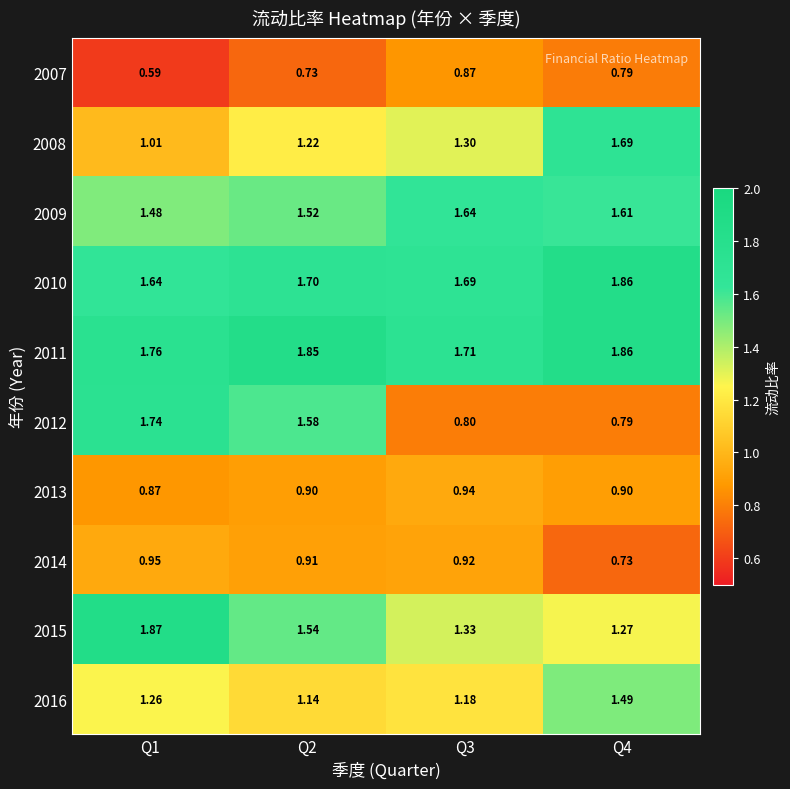

Is the value of 2007 at Q3 greater than the value of 2008 at Q3?

No